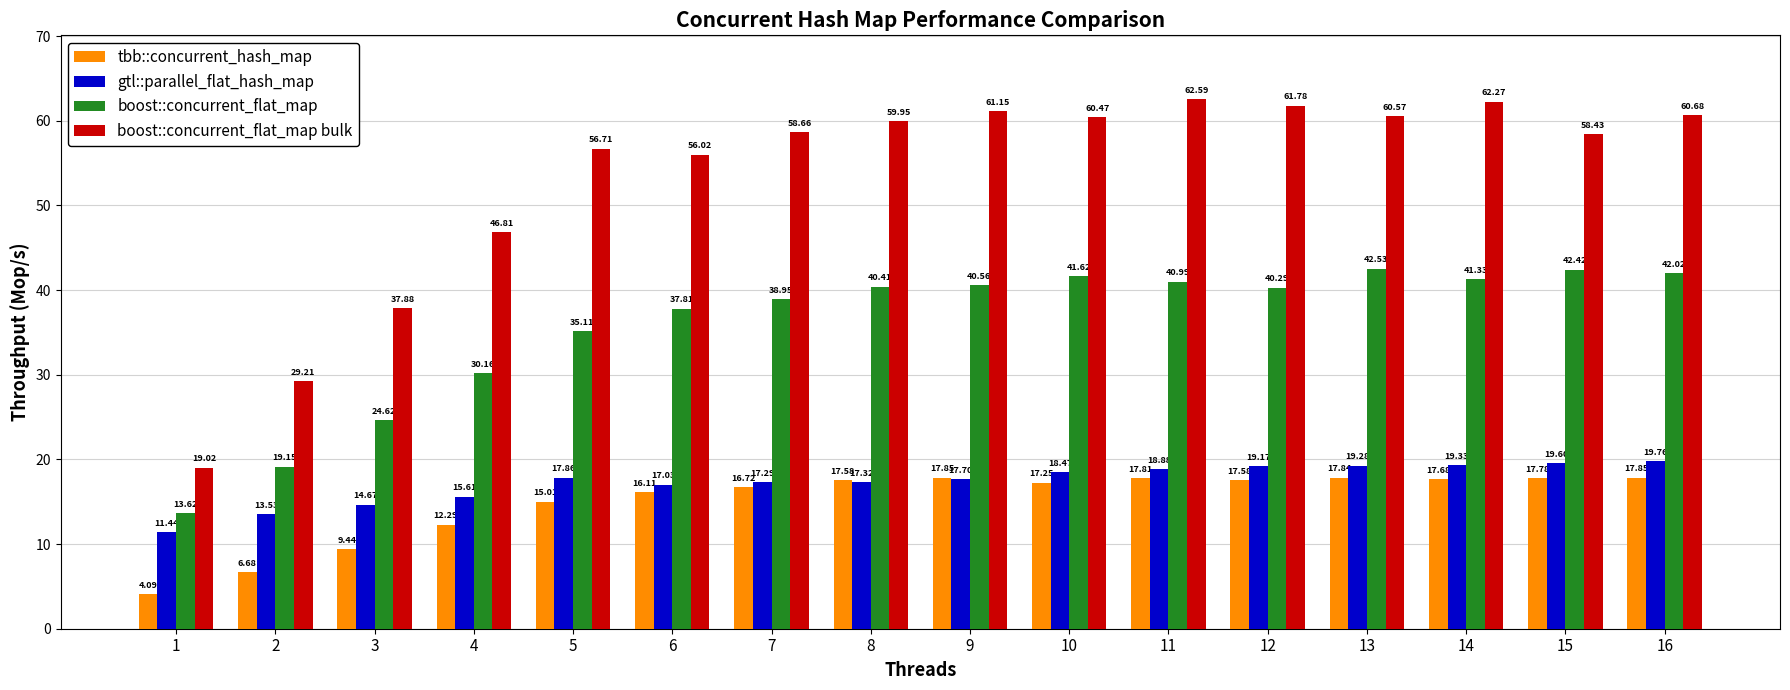

Is the value of boost::concurrent_flat_map at 2 greater than the value of gtl::parallel_flat_hash_map at 8?

Yes